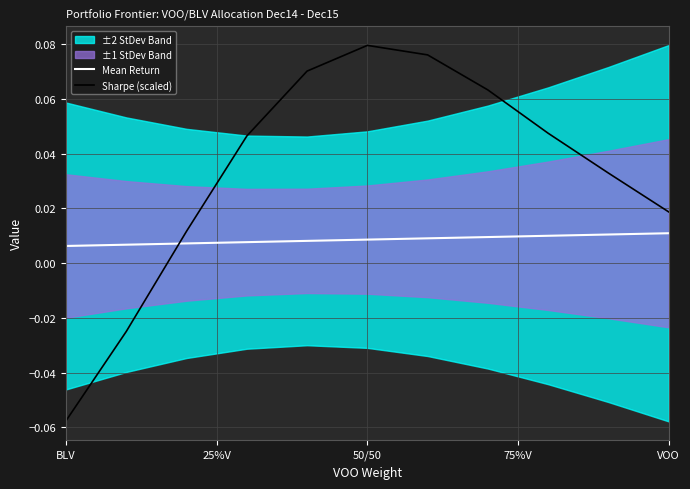

Does the chart display data point markers on the line(s)?

No